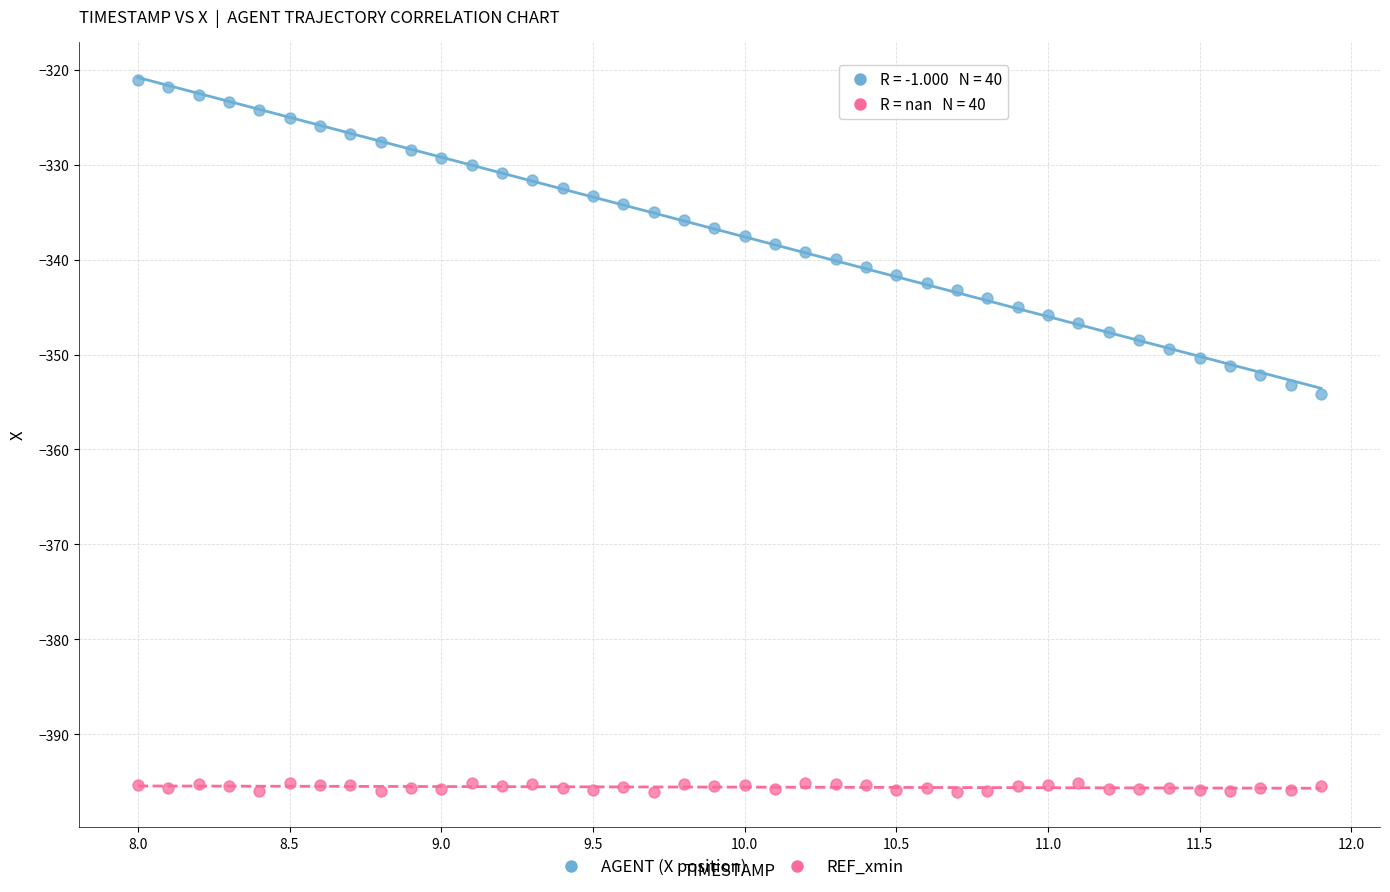

Across all data points, what is the range of X values (max minus min)?

3.9